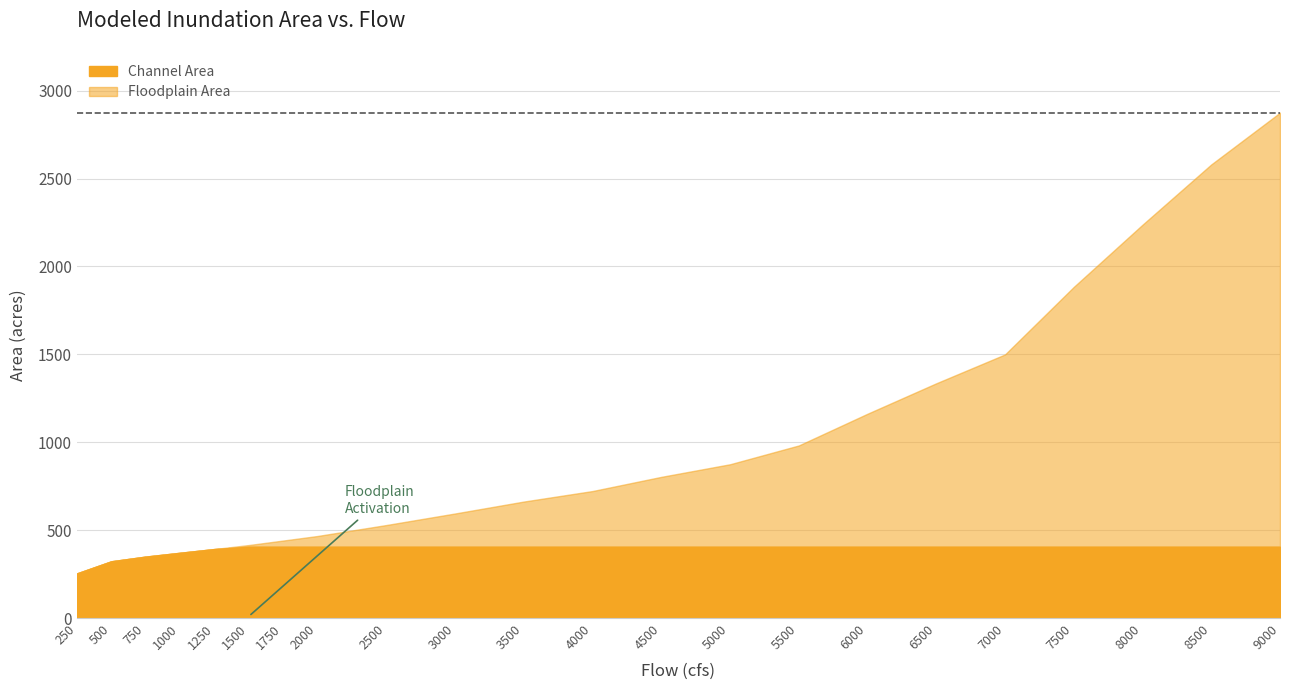

True or false: modeled_floodplain_area_acres has a value of 224.4 at 4500.

False